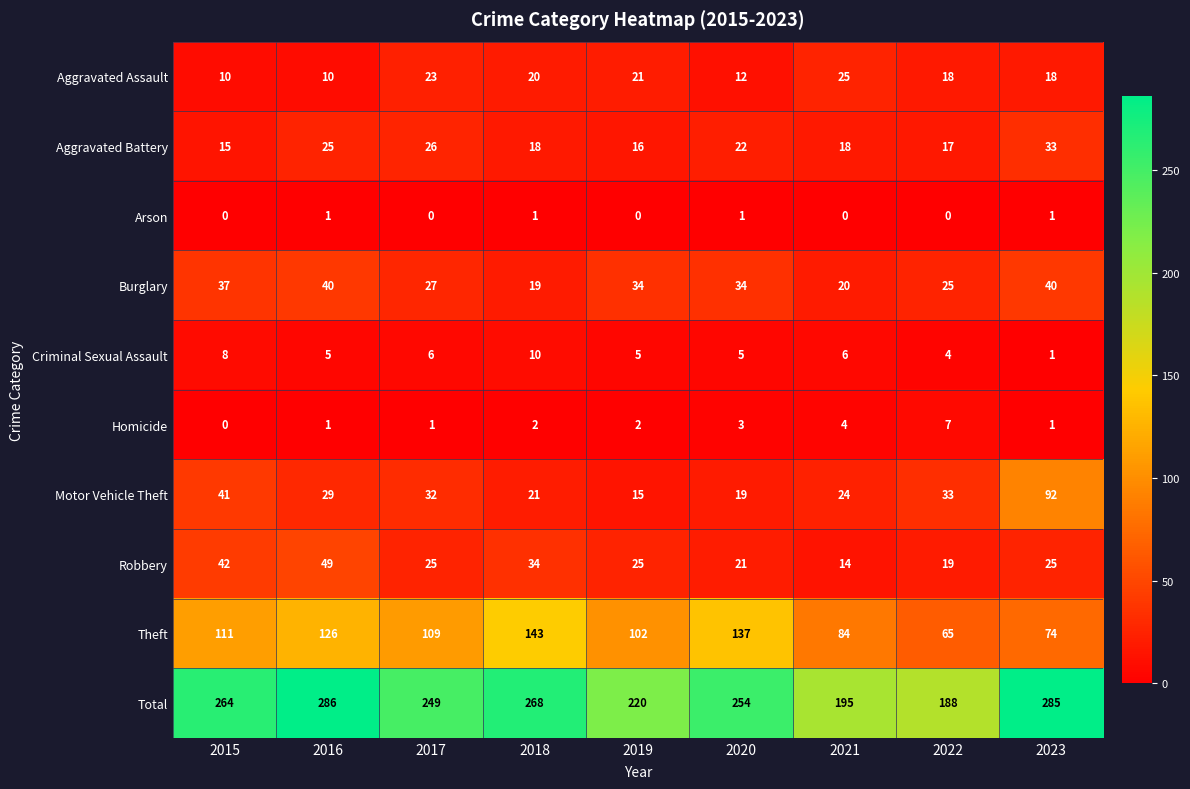

At which label does Robbery reach its minimum?

2021